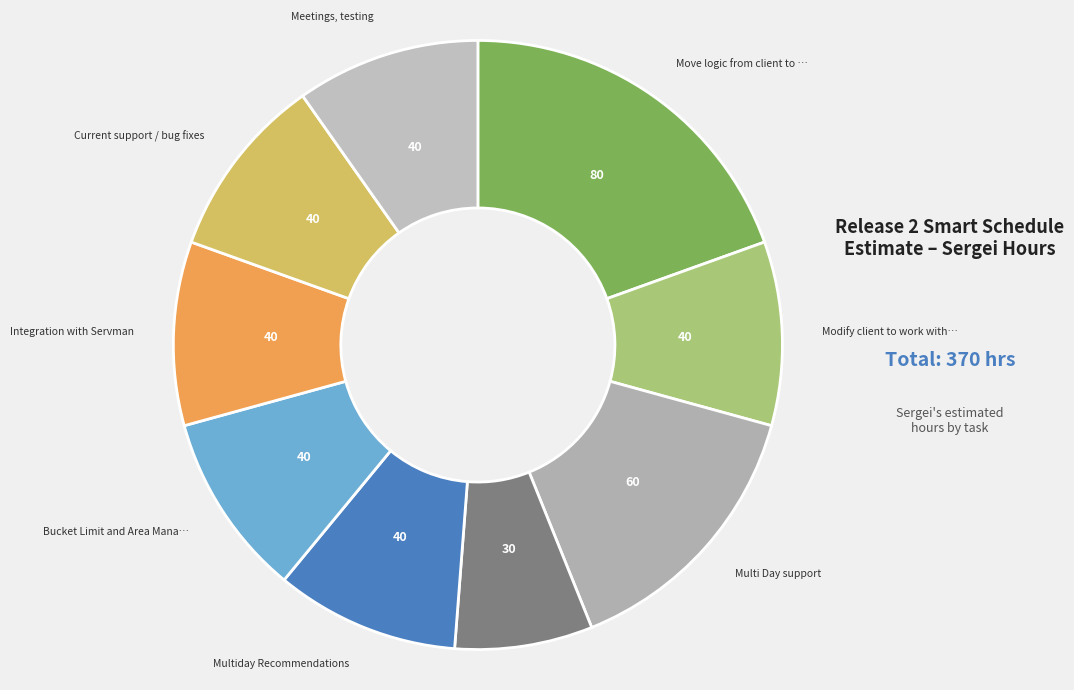

What is the largest slice in the pie chart?

Move logic from client to server